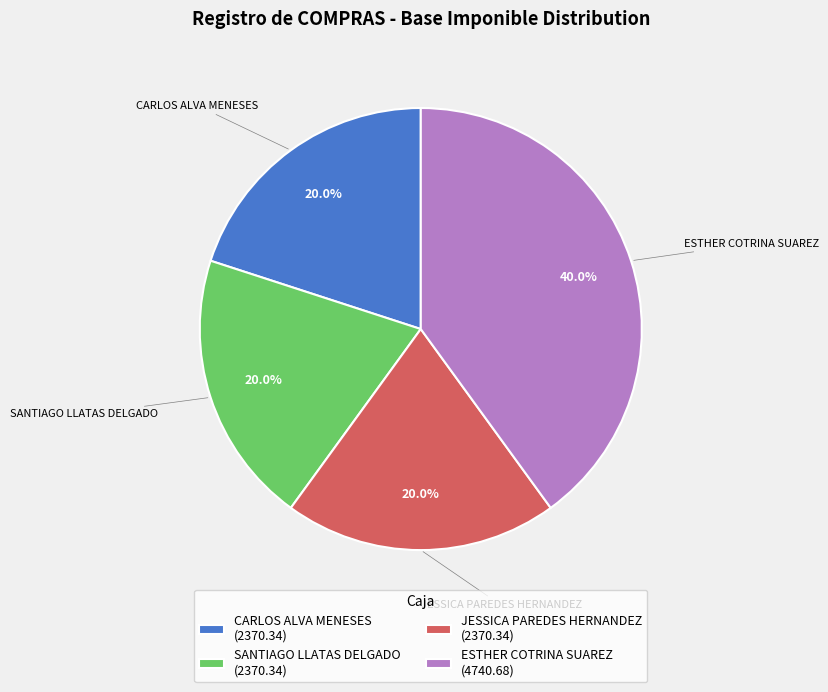

True or false: SANTIAGO LLATAS DELGADO accounts for 20% of the total.

True